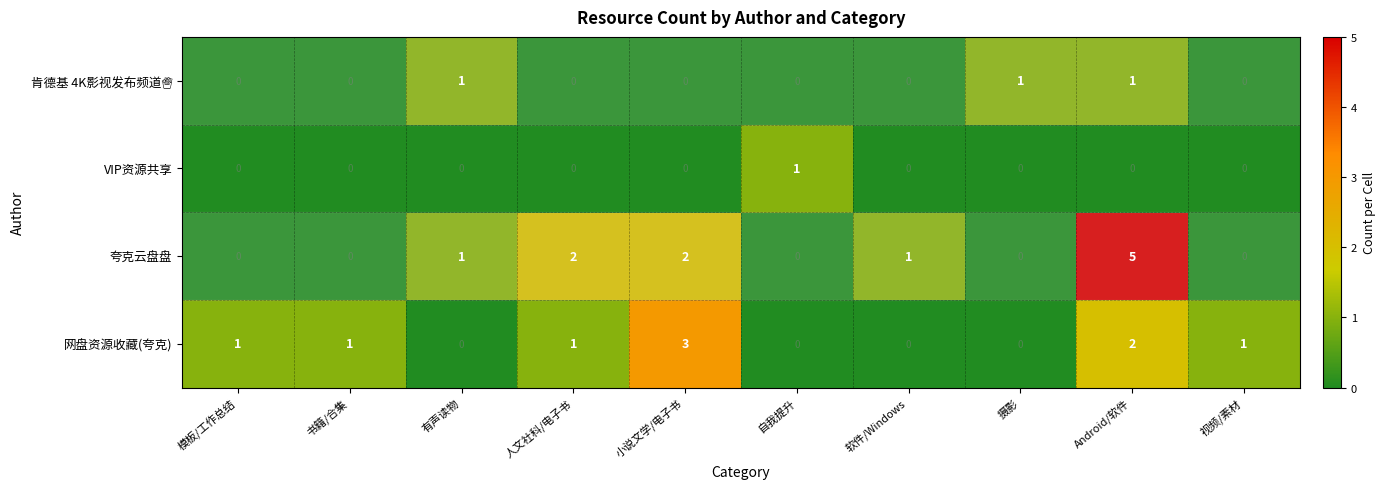

How many values in 网盘资源收藏(夸克) are above zero?

6